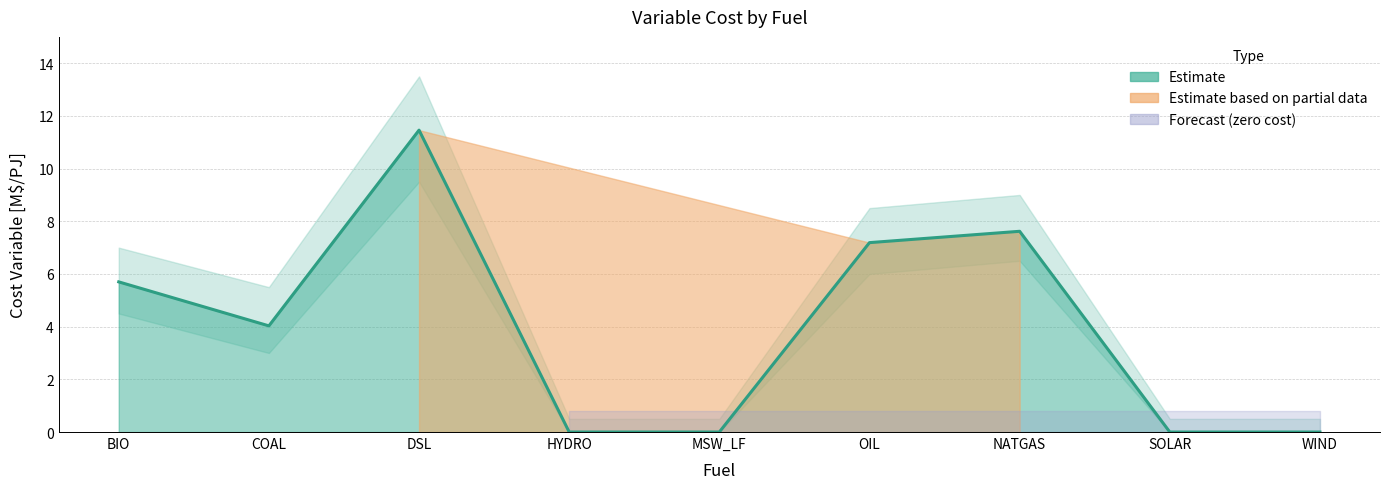

At which category does the data reach its first local peak?

DSL